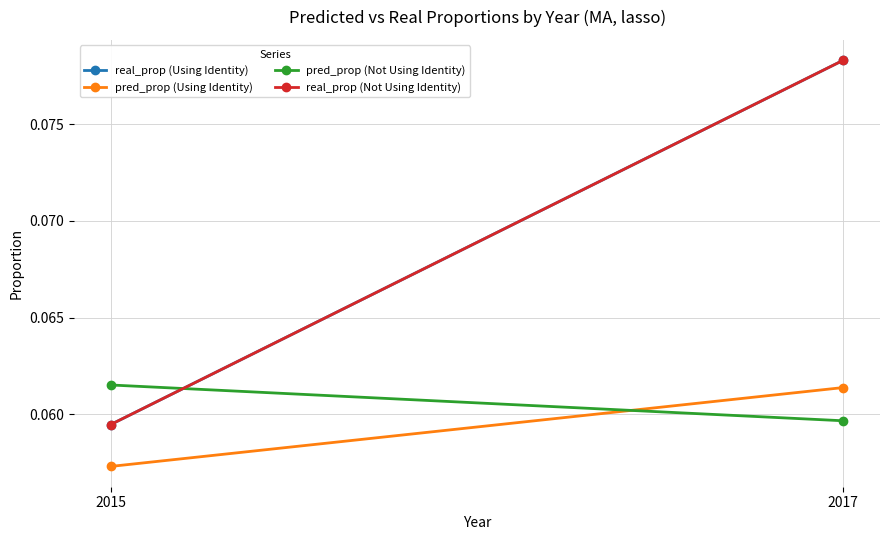

Is it true that real_prop (Using Identity) equals 0.1 at 2015?

False